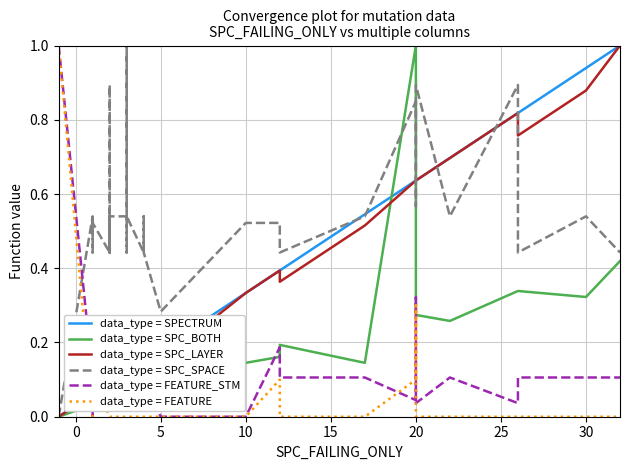

Which series has the largest range (max minus min)?

data_type = SPECTRUM